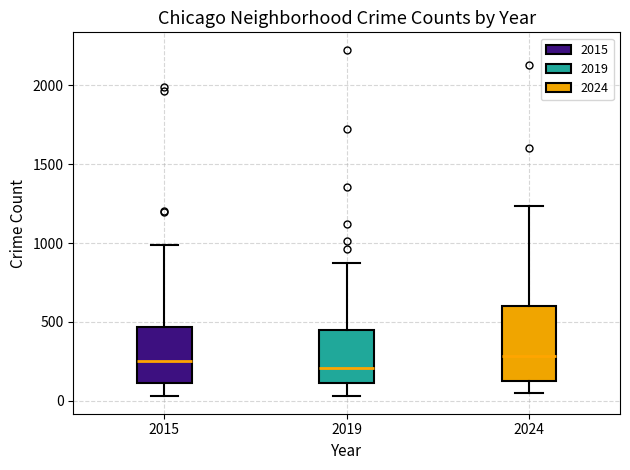

Where does the upper whisker of the box at x = 2019 end on the y-axis? The values are not printed on the chart, so give them approximately, as read against the axis.

850